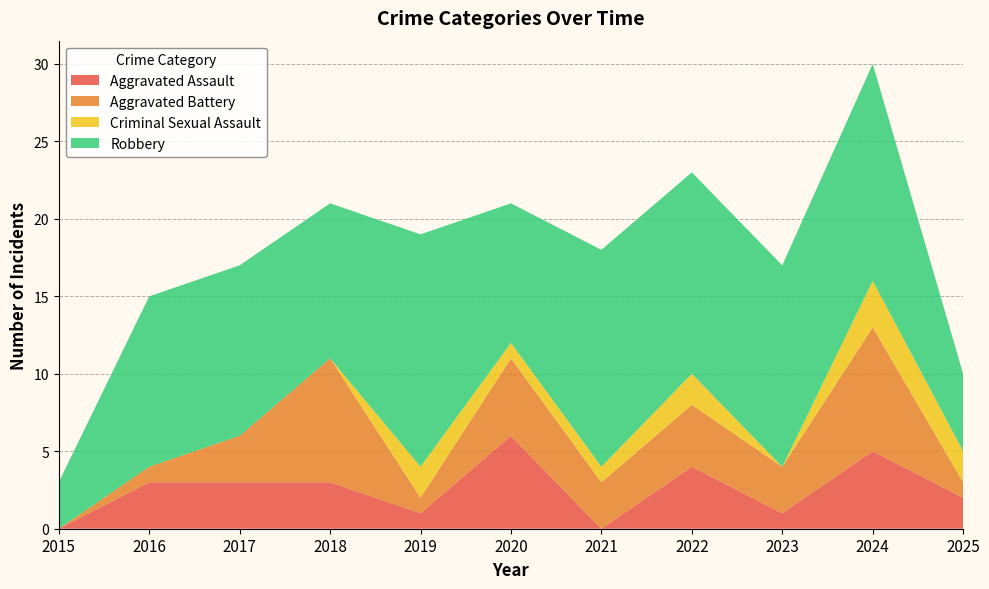

Reading right to left, extract all data points from this chart.

Aggravated Assault: 2025=2	2024=5	2023=1	2022=4	2021=0	2020=6	2019=1	2018=3	2017=3	2016=3	2015=0
Aggravated Battery: 2025=1	2024=8	2023=3	2022=4	2021=3	2020=5	2019=1	2018=8	2017=3	2016=1	2015=0
Criminal Sexual Assault: 2025=2	2024=3	2023=0	2022=2	2021=1	2020=1	2019=2	2018=0	2017=0	2016=0	2015=0
Robbery: 2025=5	2024=14	2023=13	2022=13	2021=14	2020=9	2019=15	2018=10	2017=11	2016=11	2015=3